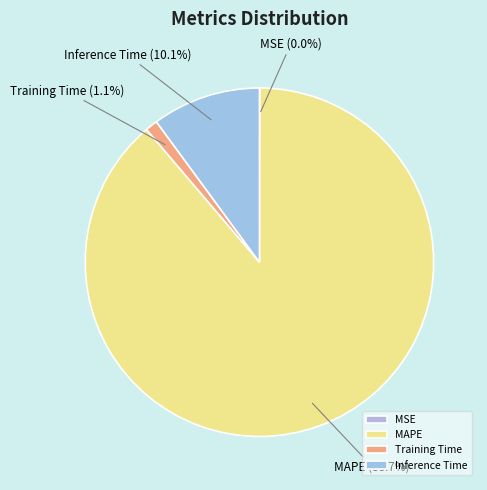

Is there any slice that represents more than half of the pie?

Yes